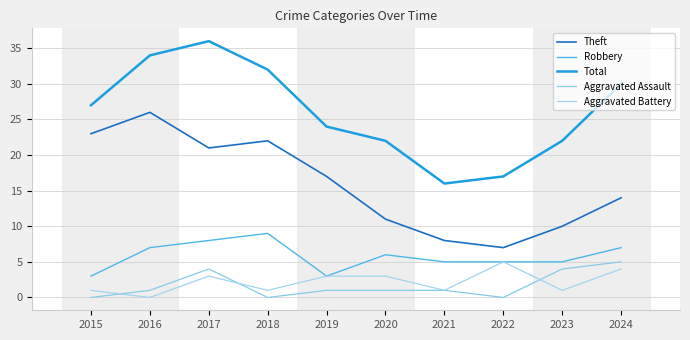

Read the Total value at 2022, to the nearest 10.

20